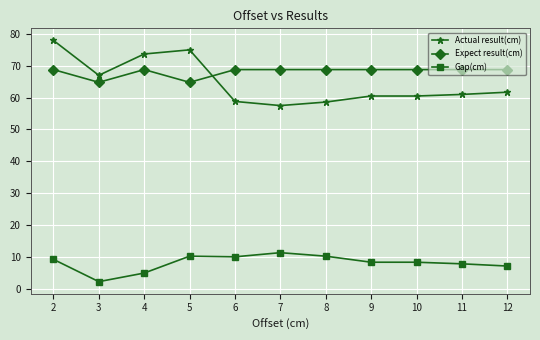

How many categories are shown in the chart?

11